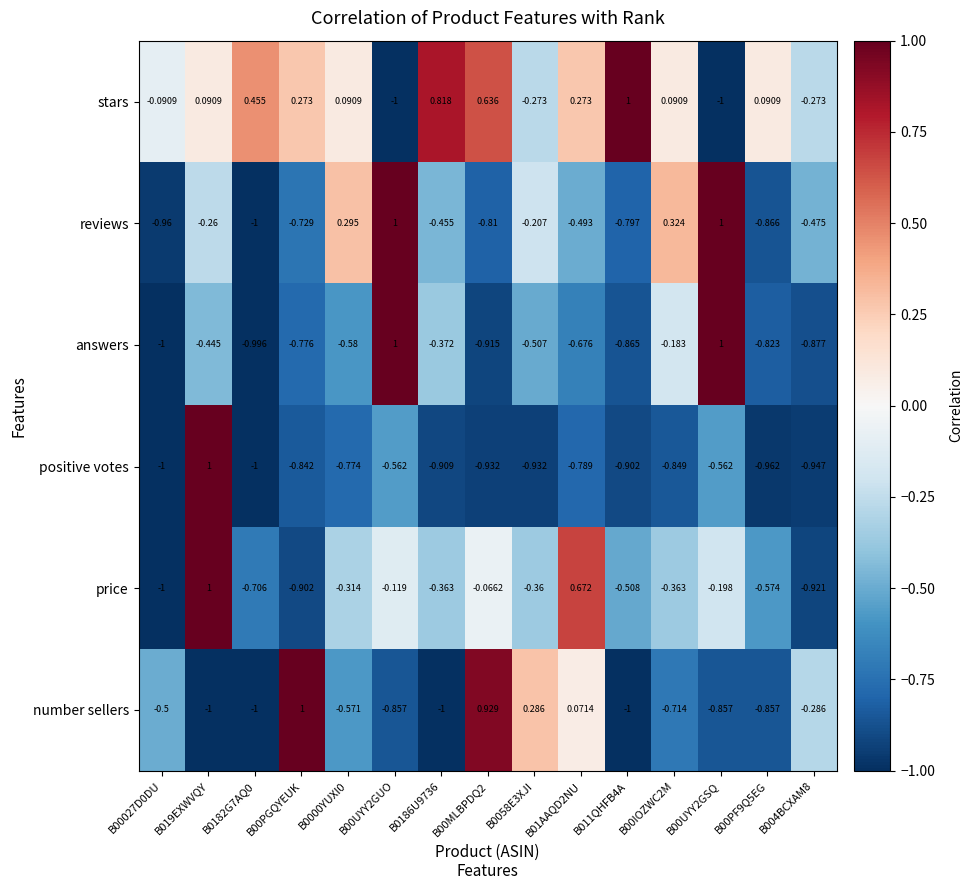

Rank the series at B011QHFB4A from highest to lowest value.

stars, price, reviews, answers, positive votes, number sellers